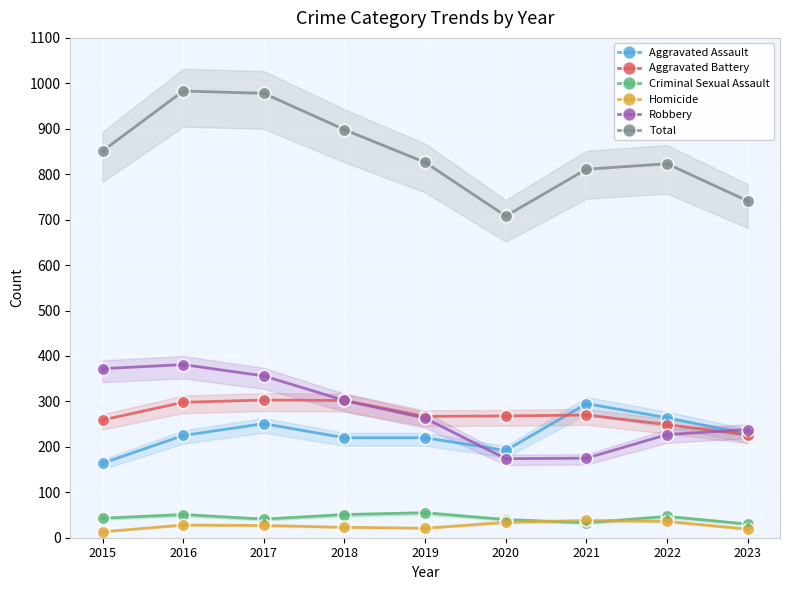

Which series has the largest Y range (max minus min)?

Total